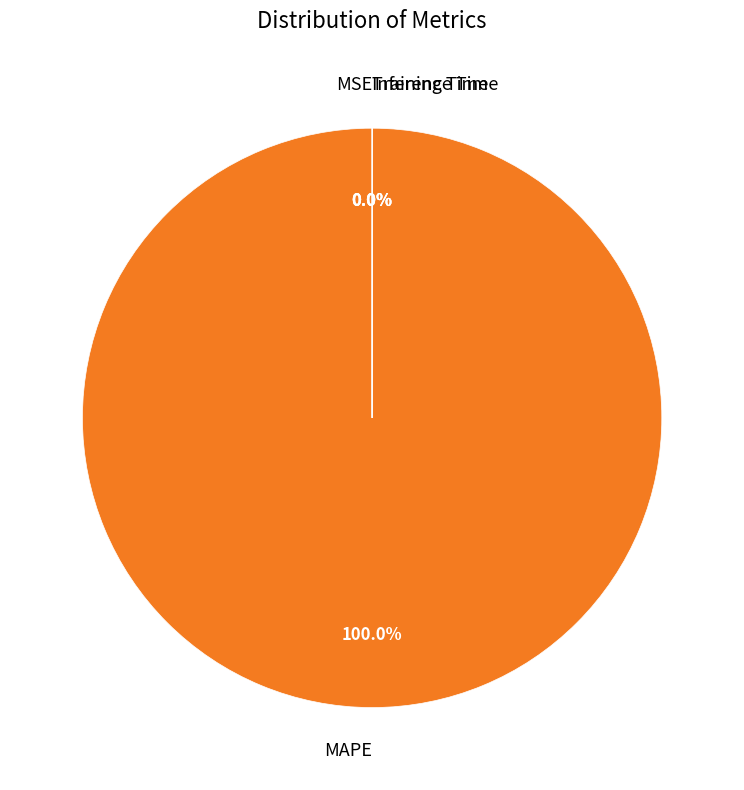

What percentage is NOT represented by Inference Time?

100.0%